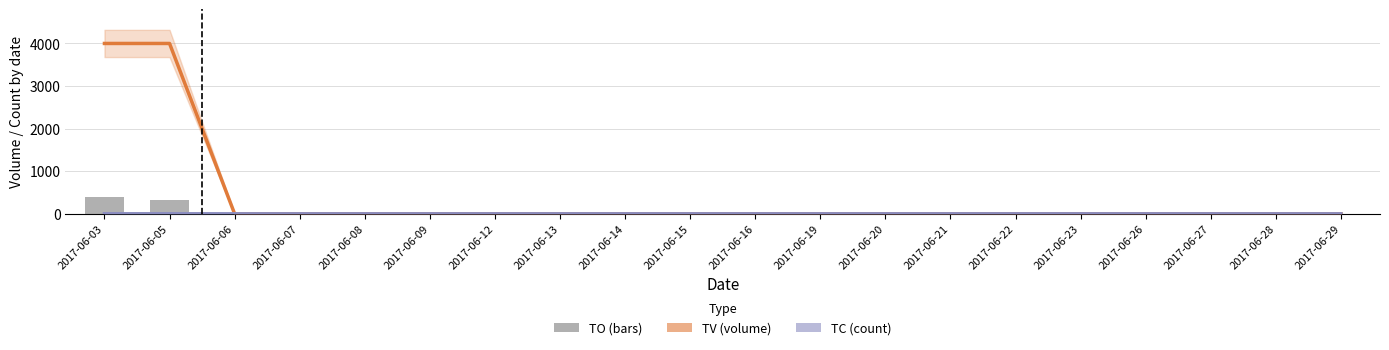

The value of TV at 2017-06-16 is 0. True or false?

True